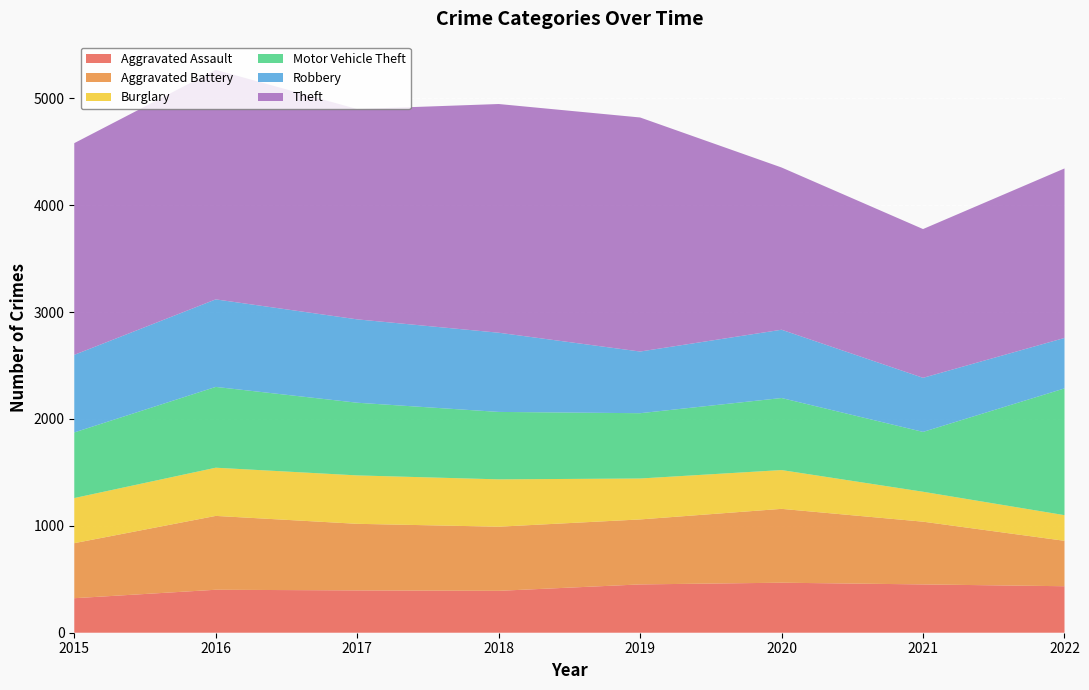

Reading right to left, list all the values displayed in this chart.

Aggravated Assault: 435	452	468	452	392	396	402	323
Aggravated Battery: 425	587	691	608	600	623	691	515
Burglary: 240	280	363	383	443	453	451	422
Motor Vehicle Theft: 1186	560	674	611	631	680	756	614
Robbery: 472	506	639	577	741	780	819	726
Theft: 1586	1392	1518	2190	2140	1968	2148	1981